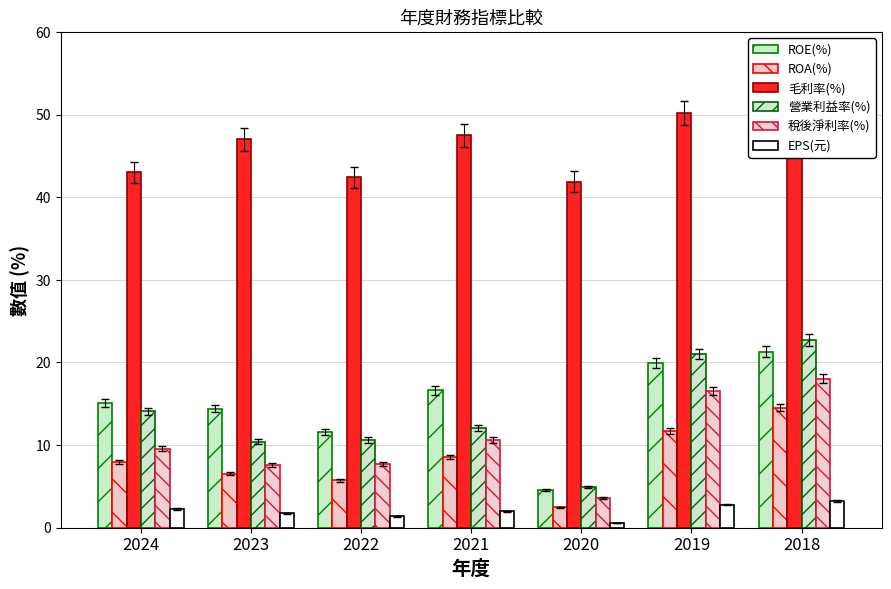

Which category has the lowest value across all series?

2020